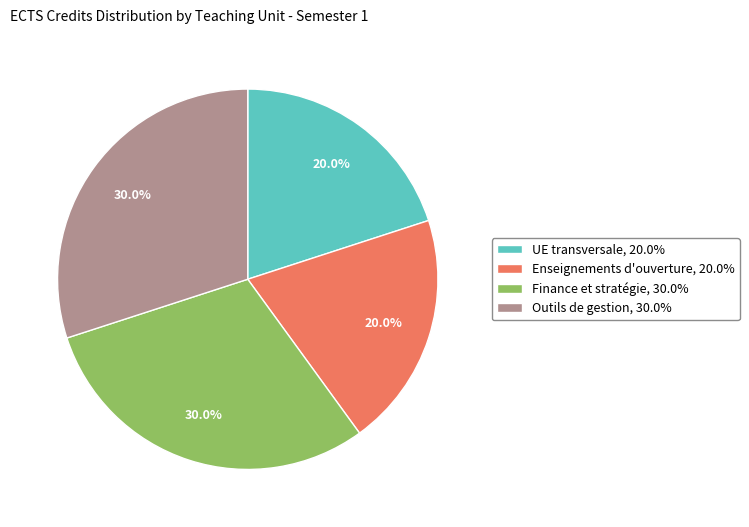

Does Enseignements d'ouverture, 20.0% represent more than half of the total?

No